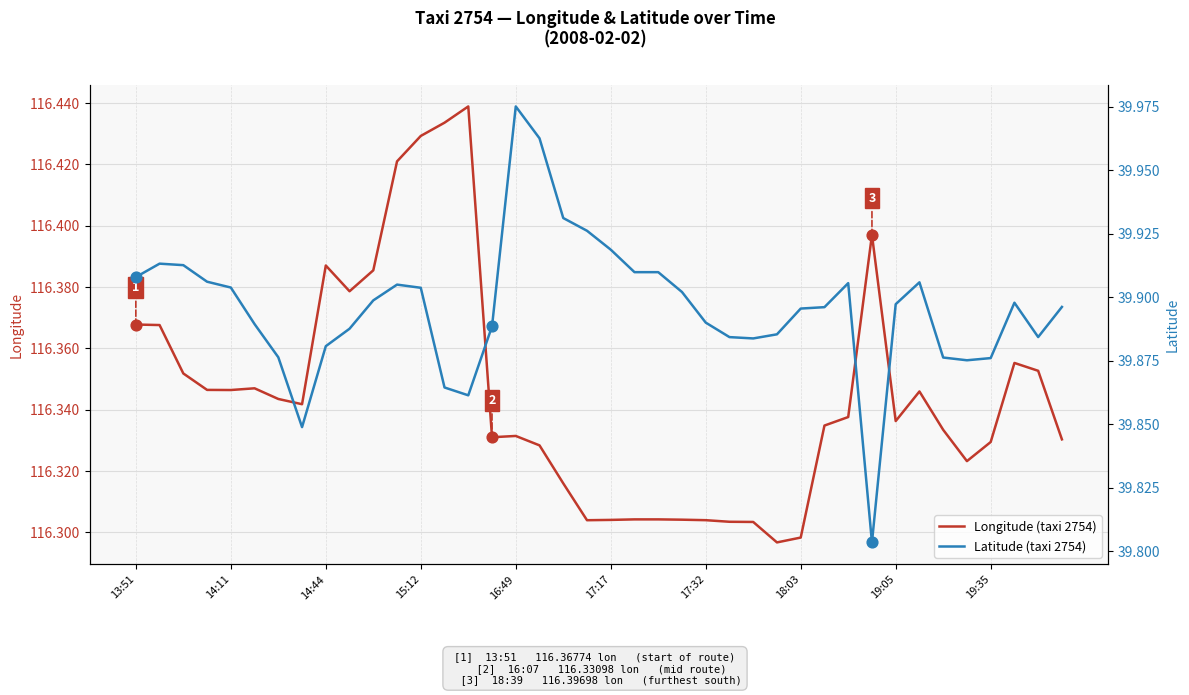

Which series reaches the minimum Y coordinate?

Latitude (taxi 2754)